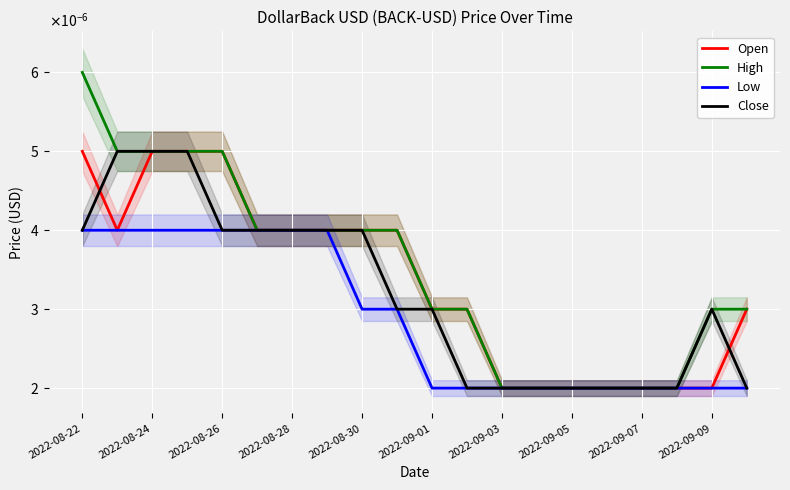

Is it true that Close equals 0.0 at 11?

True